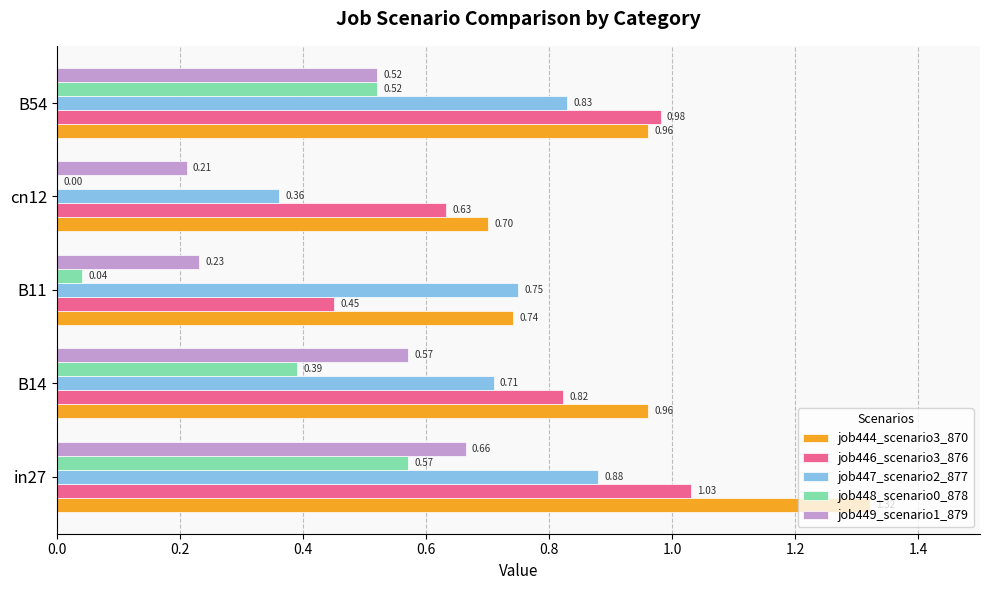

Which series changed the most between in27 and B14?

job444_scenario3_870